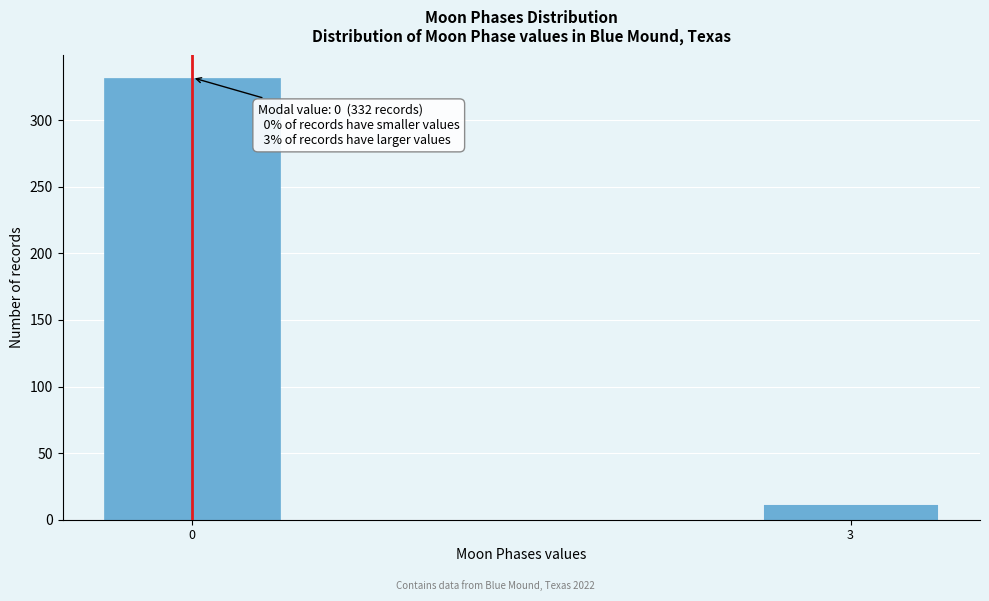

Reading left to right, transcribe all the data shown in this chart.

332	12